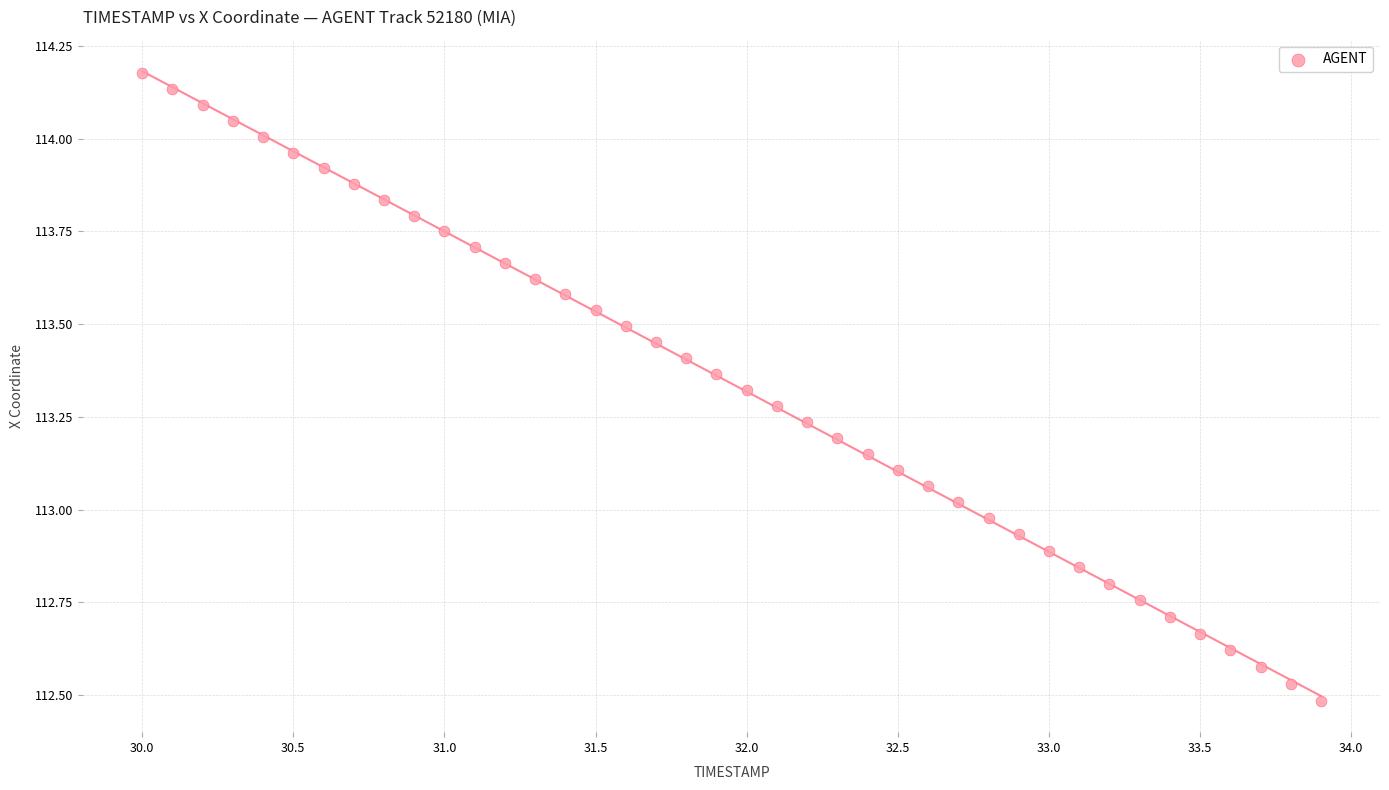

What is the range of X values (max minus min)?

3.9